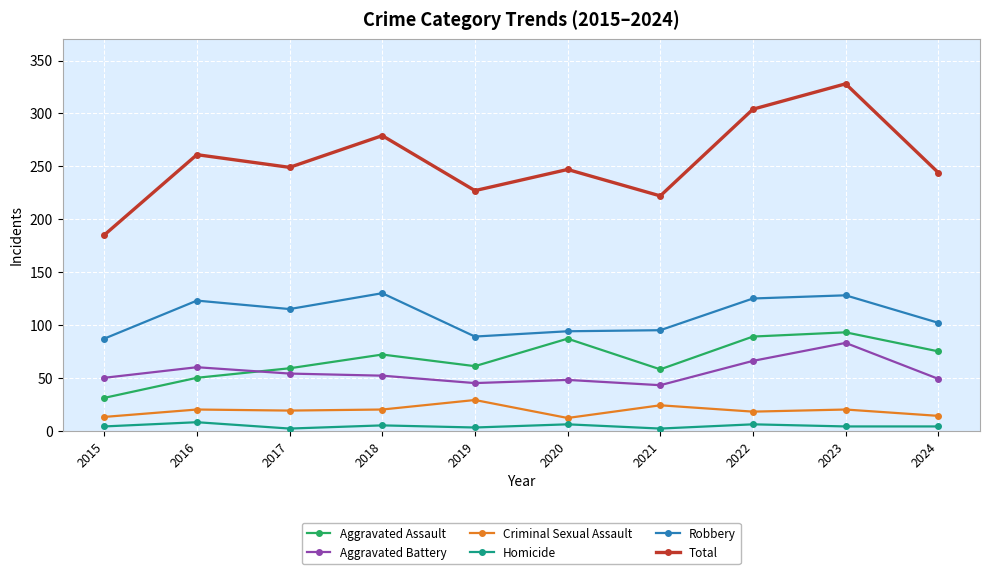

How many series are shown in this chart?

6